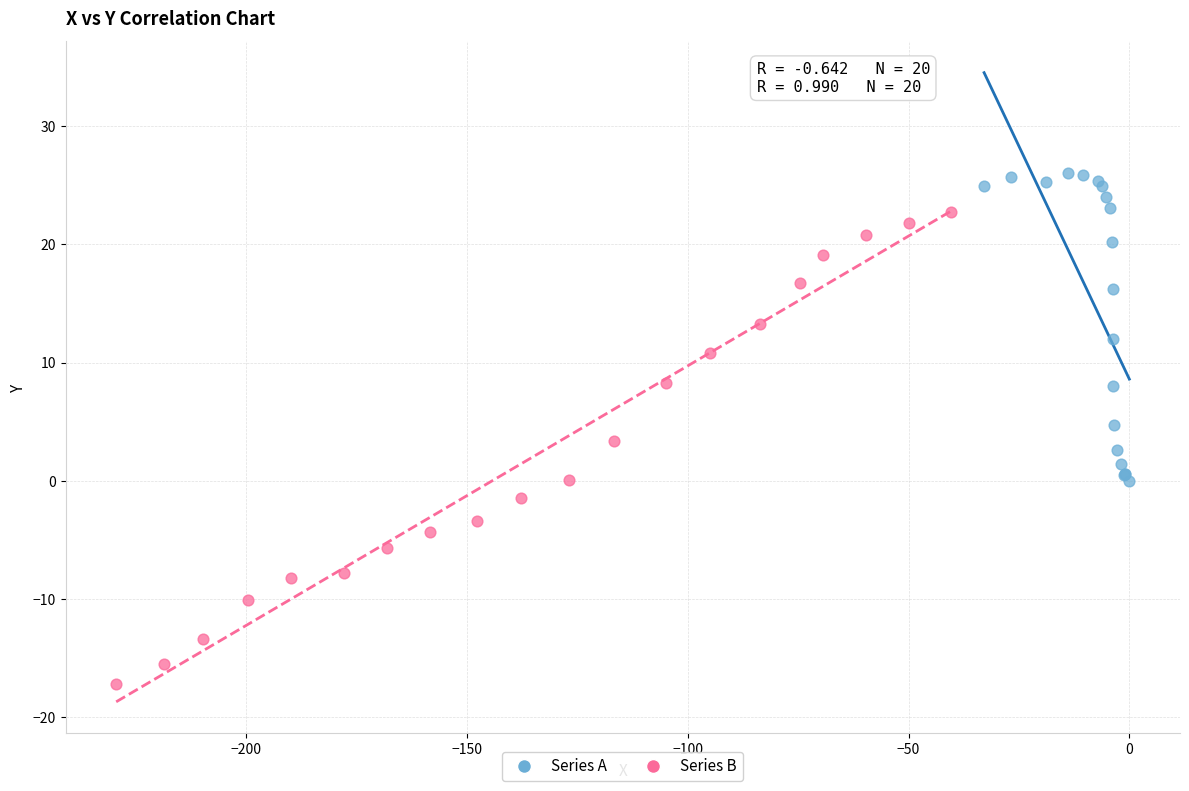

Which series contains the highest Y value?

Series A